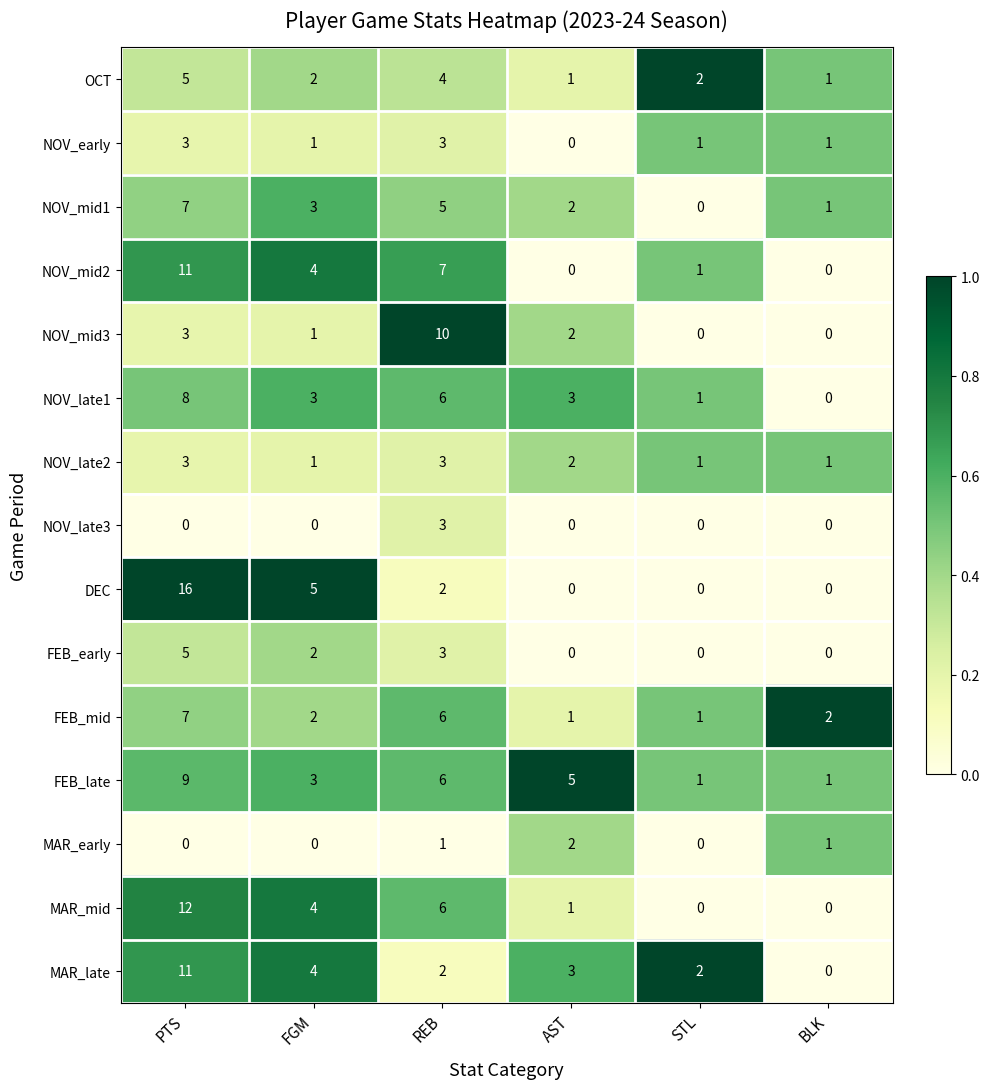

Is it true that DEC equals 24 at PTS?

False